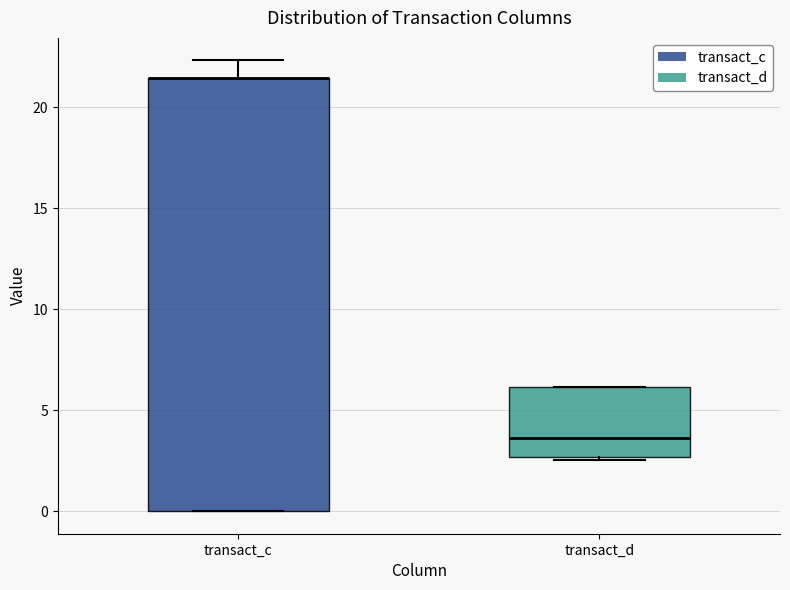

Reading left to right, transcribe this box plot: for each box, give where its median line is, the range the box spans, and where its two whiskers end, as read against the y-axis. The values are not printed on the chart, so give them approximately, as read against the axis.

transact_c: median 21.5 (drawn on the box's upper edge), box 0.0 to 21.5, whiskers 0.0 to 22.5
transact_d: median 3.5, box 2.5 to 6.0, whiskers 2.5 to 6.0